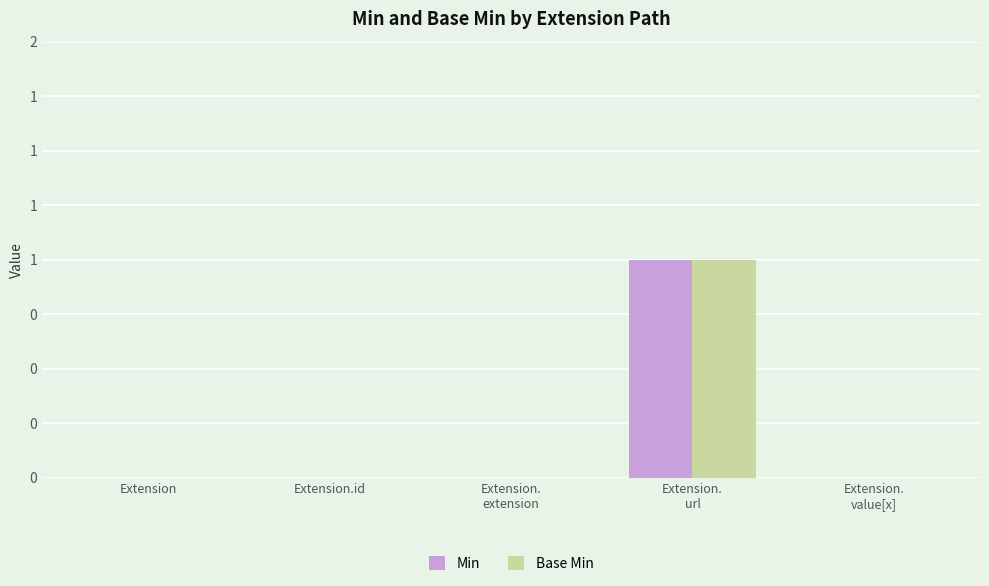

At how many categories does at least one series exceed 0?

1